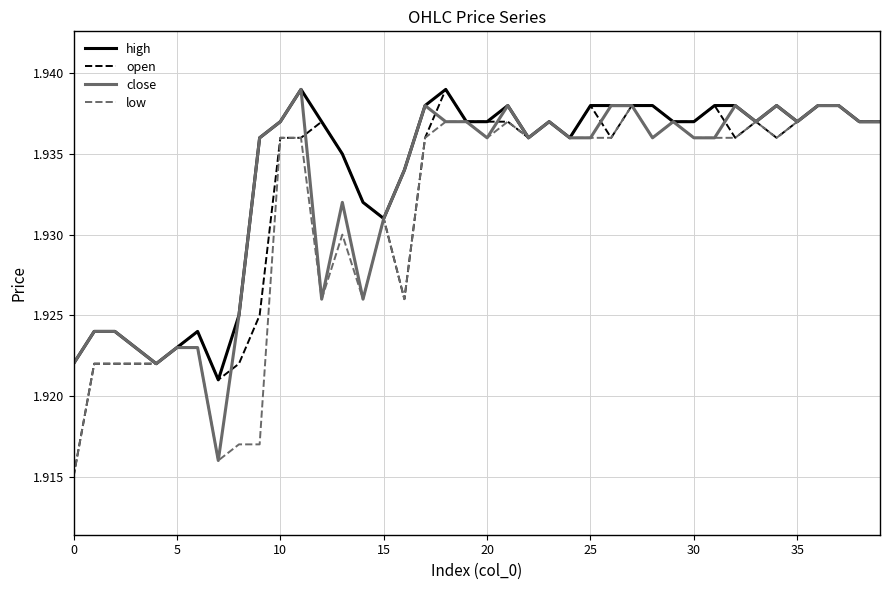

What is the average value of the low series?

1.9